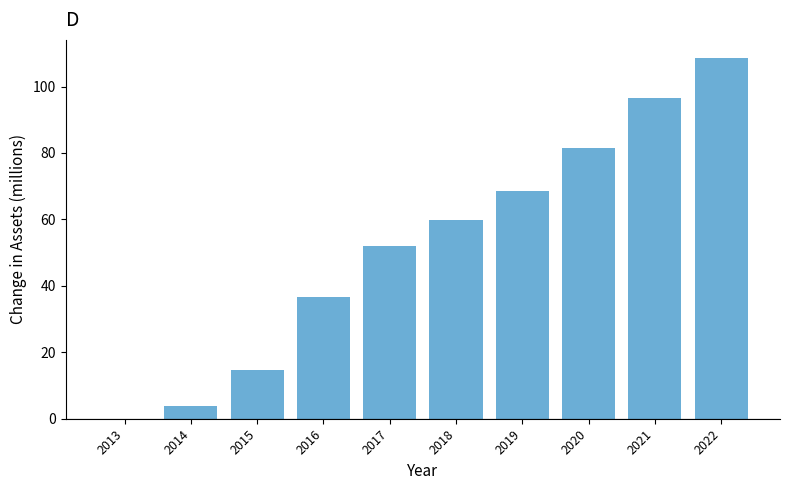

Reading left to right, transcribe all the data shown in this chart.

2013=0.0	2014=3.9	2015=14.6	2016=36.5	2017=51.9	2018=59.9	2019=68.5	2020=81.6	2021=96.6	2022=108.6